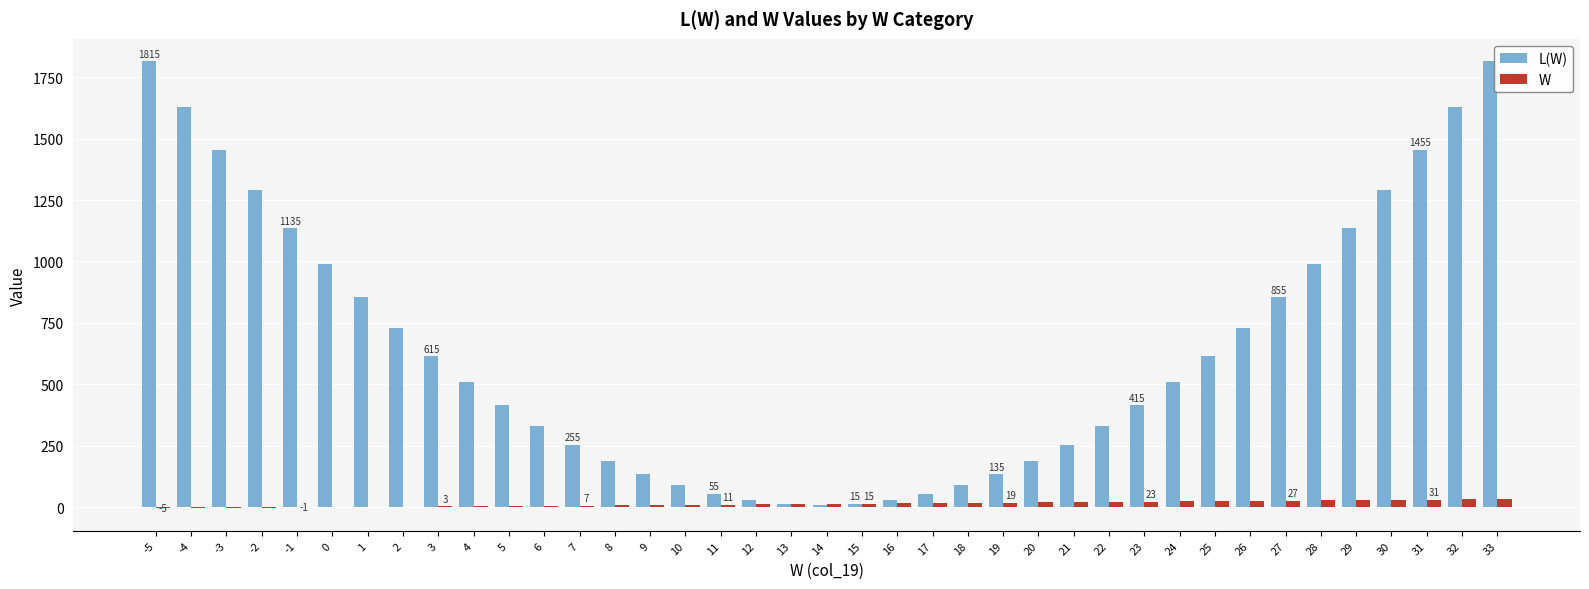

The L(W) series shows 55 at 17. True or false?

True